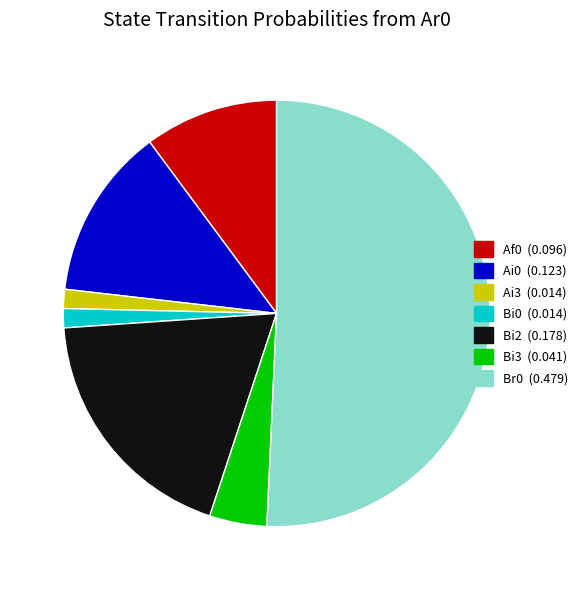

Is there any slice that represents more than half of the pie?

Yes